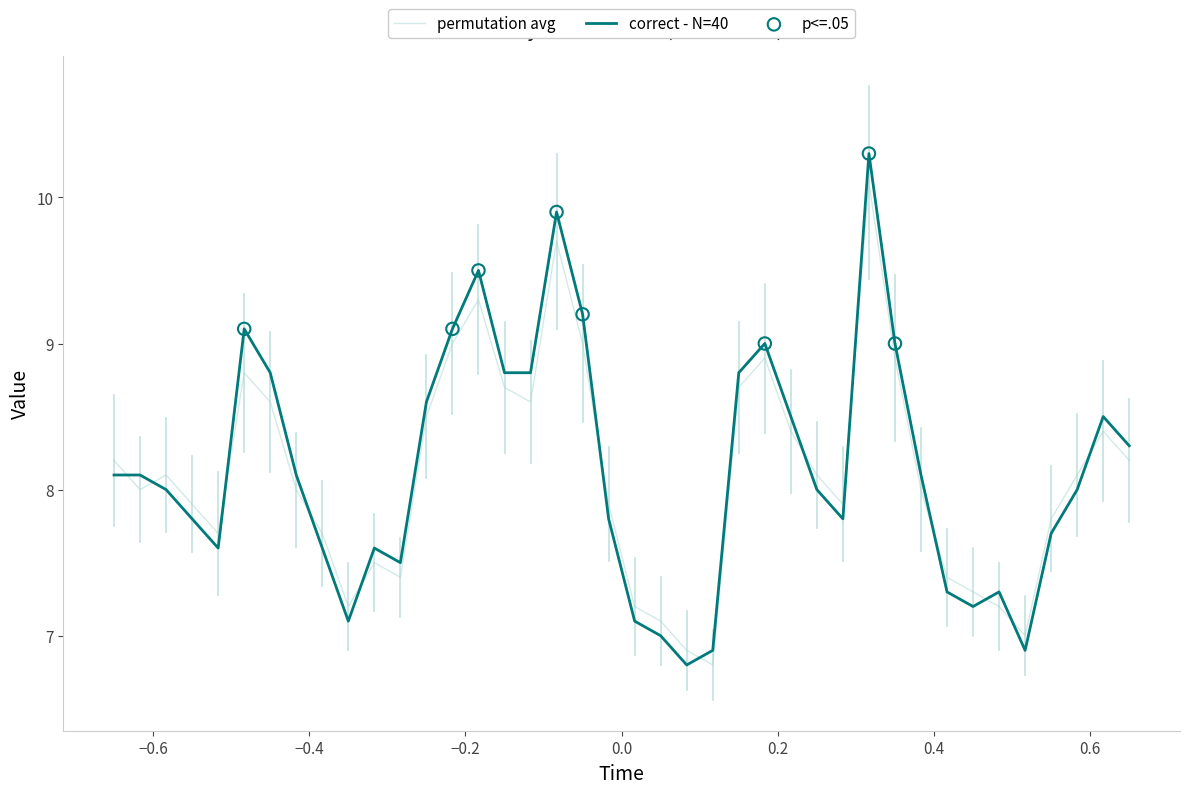

Which series has the widest spread of values?

correct - N=40